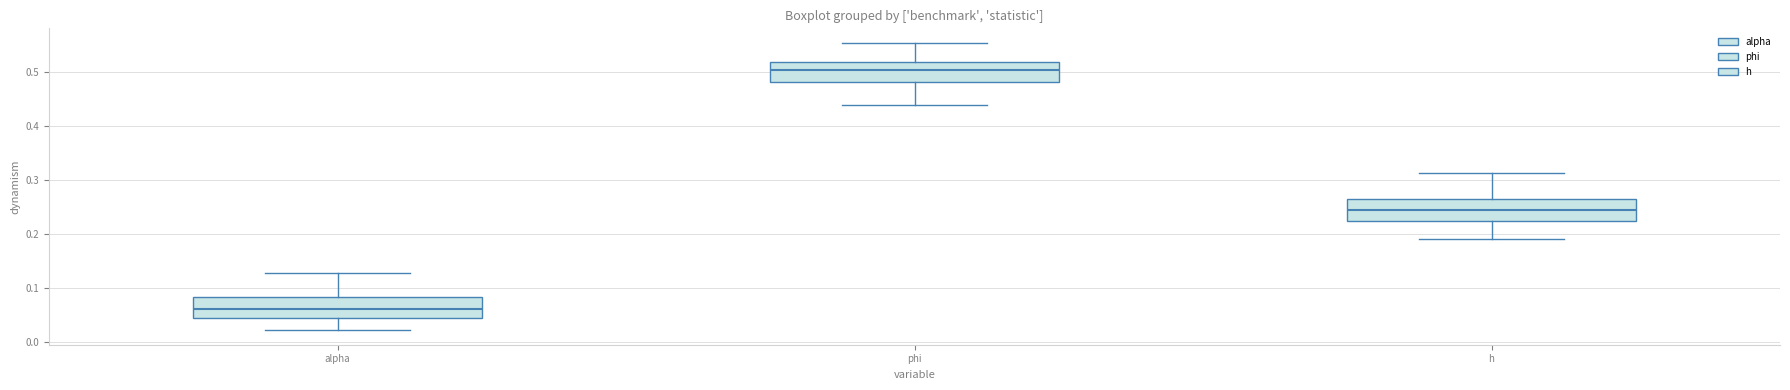

Which box's median line is the lowest?

alpha